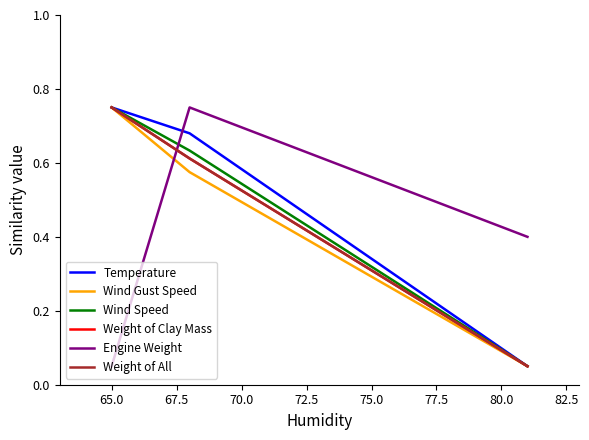

Which has a higher value, 62.5 or 67.5?

67.5